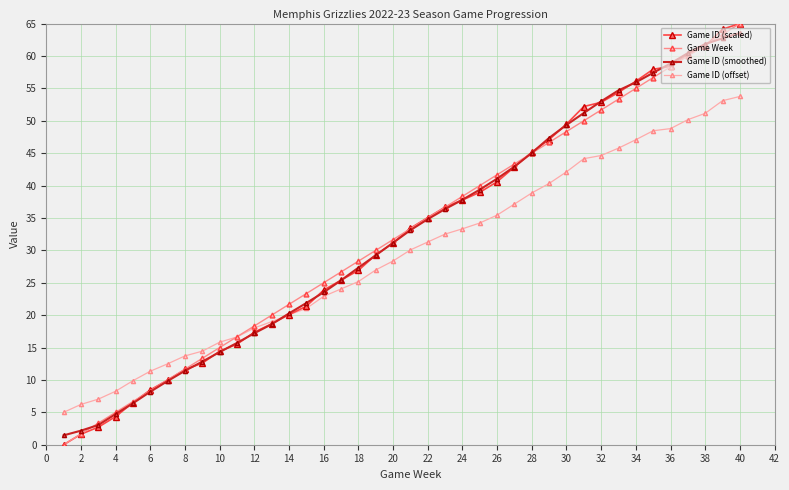

How many series are shown in this chart?

4